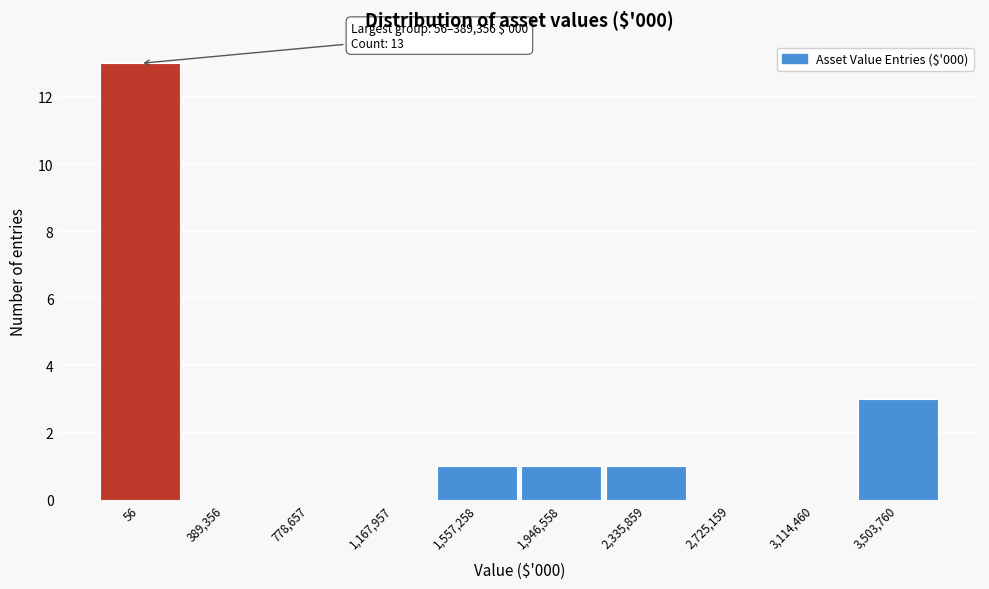

Reading right to left, extract all data points from this chart.

3,503,760=3	3,114,460=0	2,725,159=0	2,335,859=1	1,946,558=1	1,557,258=1	1,167,957=0	778,657=0	389,356=0	56=13